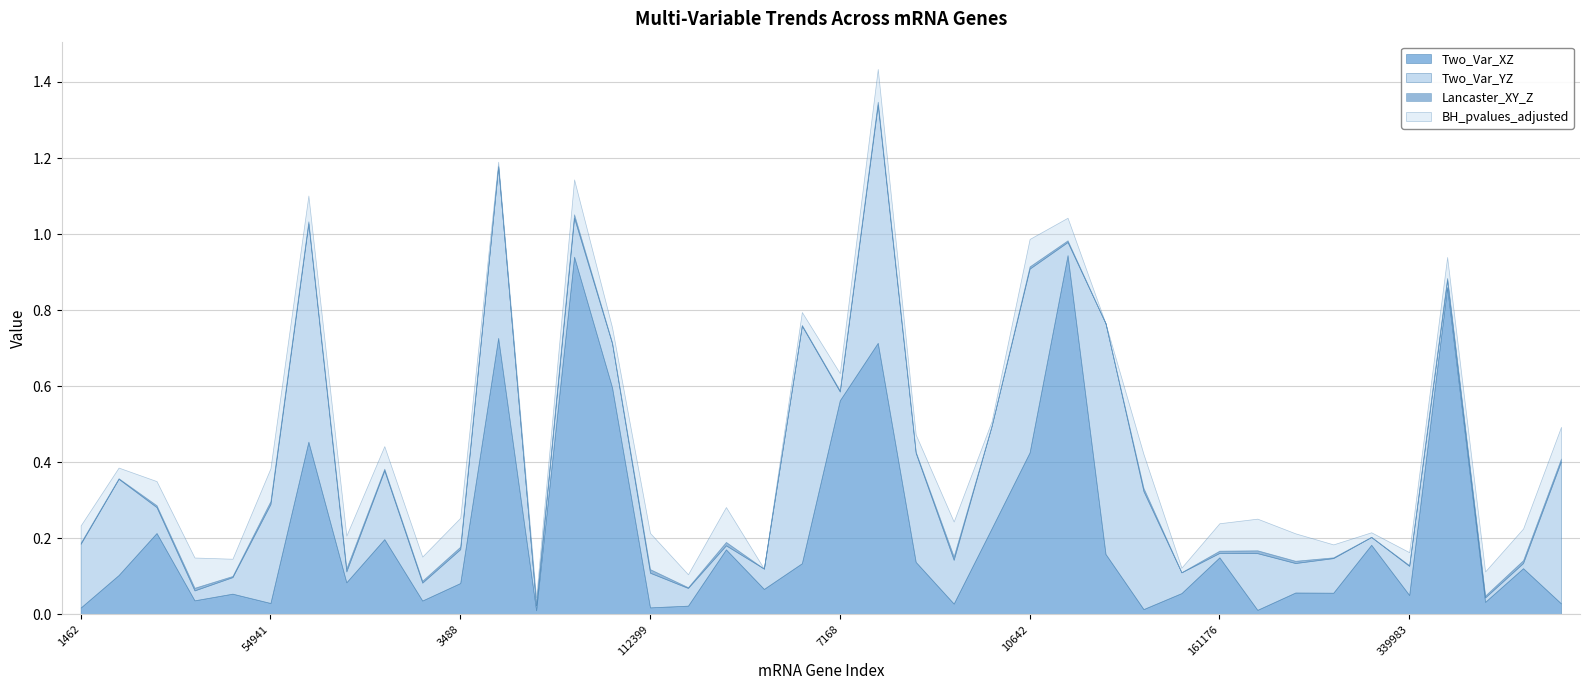

True or false: Two_Var_YZ and BH_pvalues_adjusted cross at least once.

True